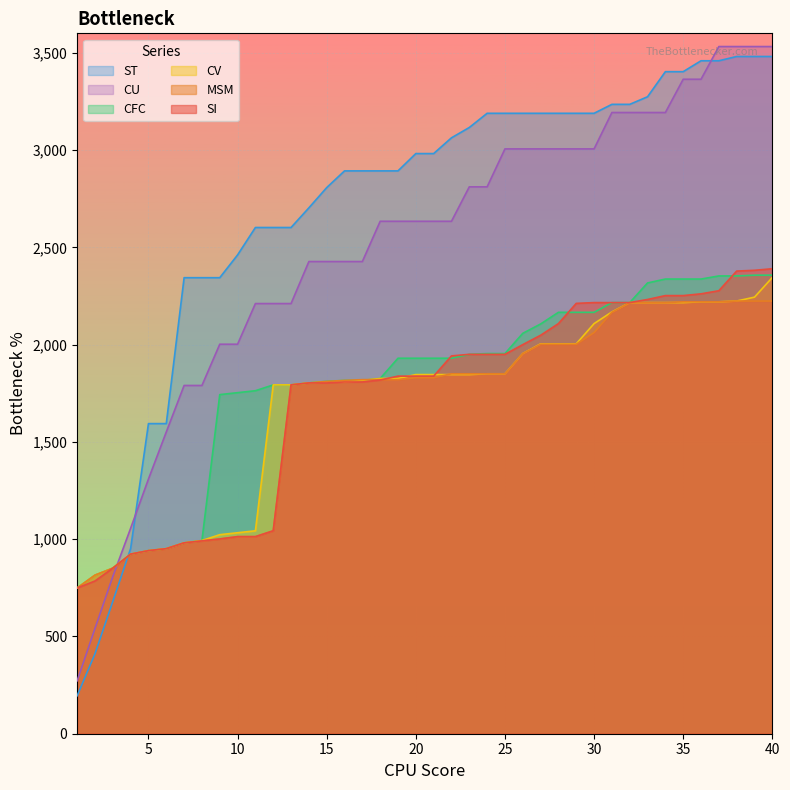

At which category is the sum across all series the highest?

40